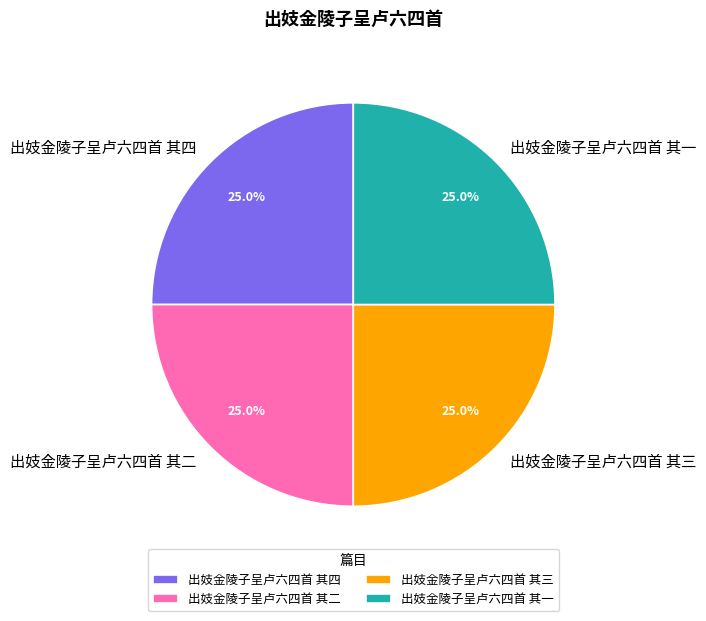

How many slices are in this pie chart?

4